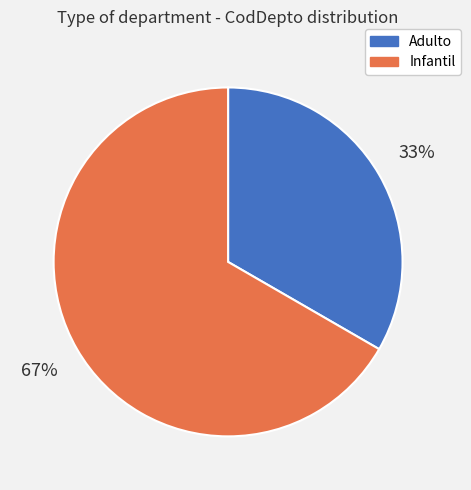

True or false: Infantil accounts for 67% of the total.

True